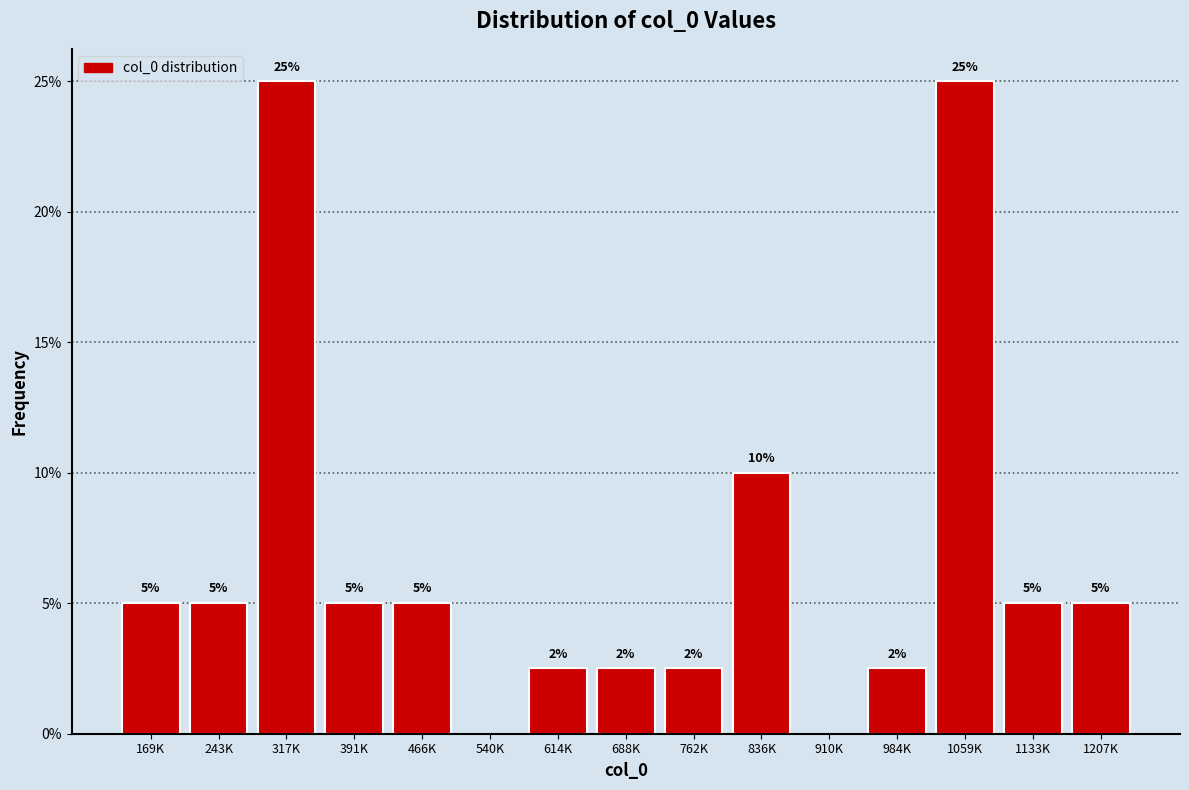

What is the greatest value displayed?

25.0